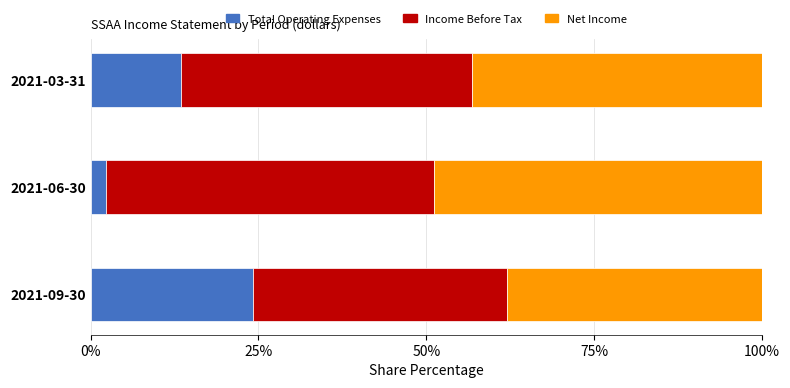

Rank the categories by Total Operating Expenses value from lowest to highest.

2021-06-30, 2021-03-31, 2021-09-30